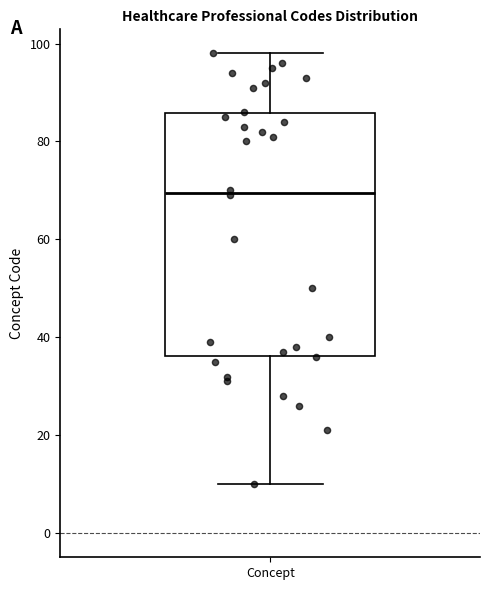

Transcribe this box plot: give where the median line is, the range the box spans, and where the two whiskers end, as read against the y-axis. The values are not printed on the chart, so give them approximately, as read against the axis.

median 70, box 36 to 86, whiskers 10 to 98